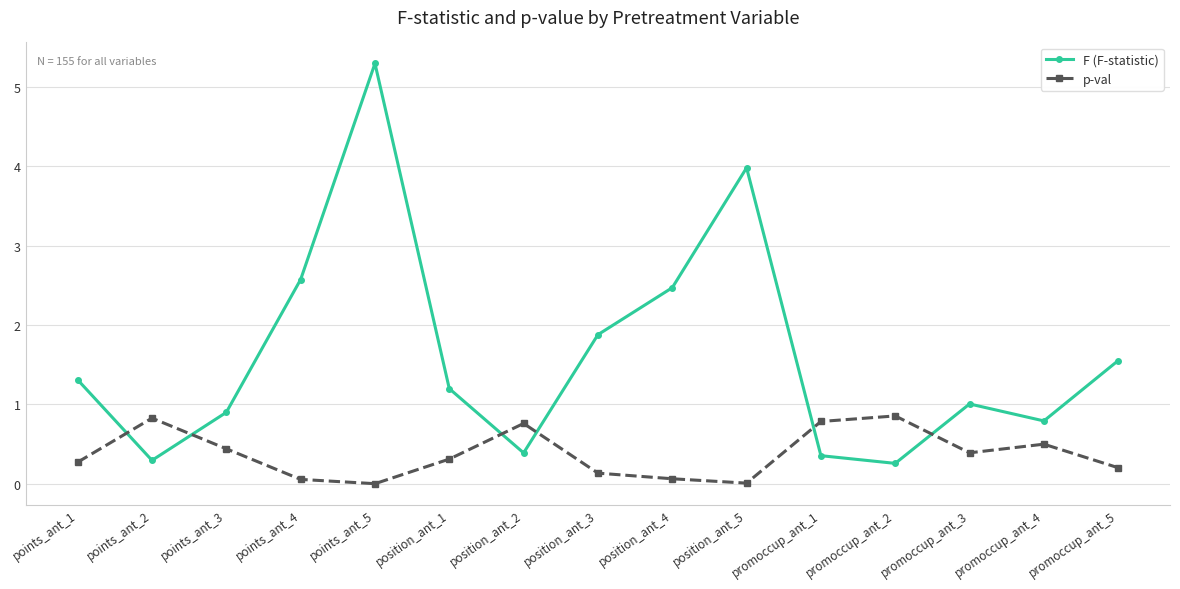

List the series in order of their peak value, lowest first.

p-val, F (F-statistic)